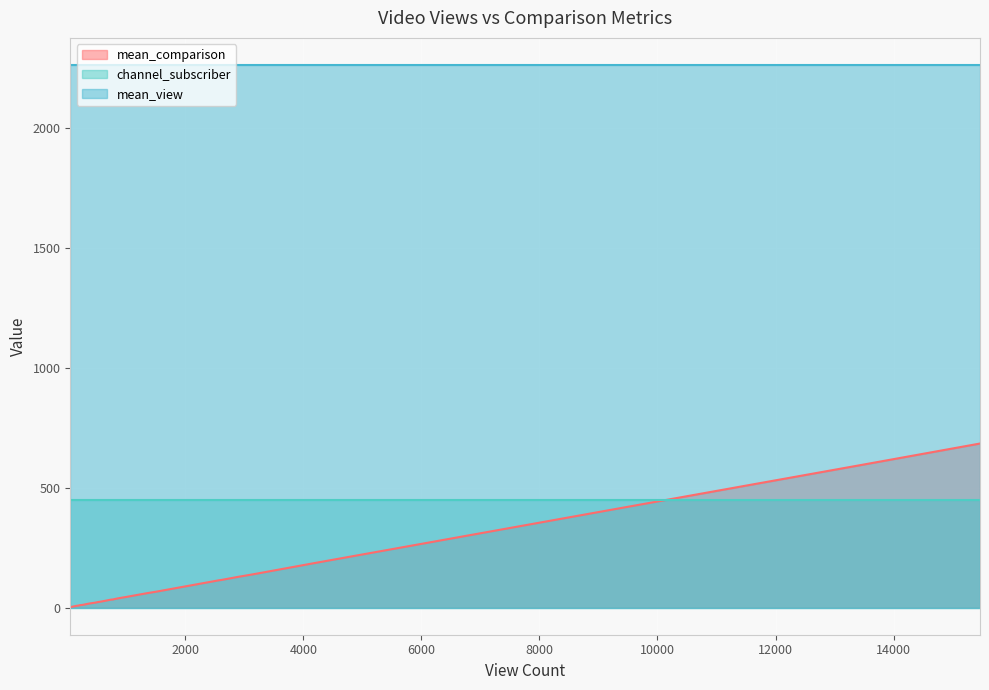

True or false: mean_view and channel_subscriber cross at least once.

False